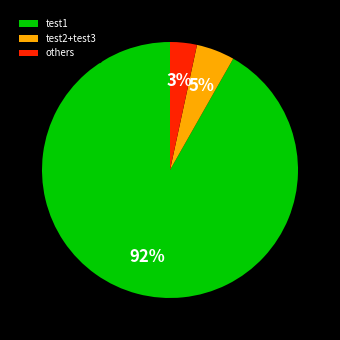

To the nearest percent, what is the combined percentage of test2+test3 and test1?

97%